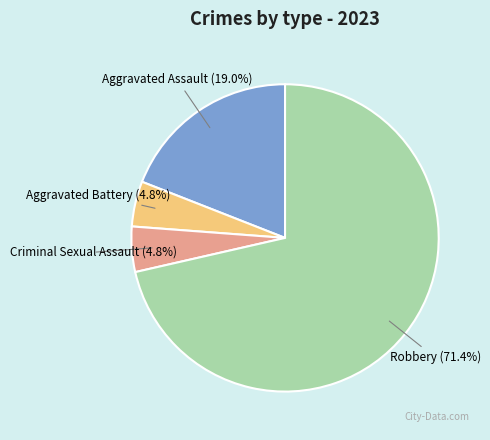

Count the number of slices in the pie.

4